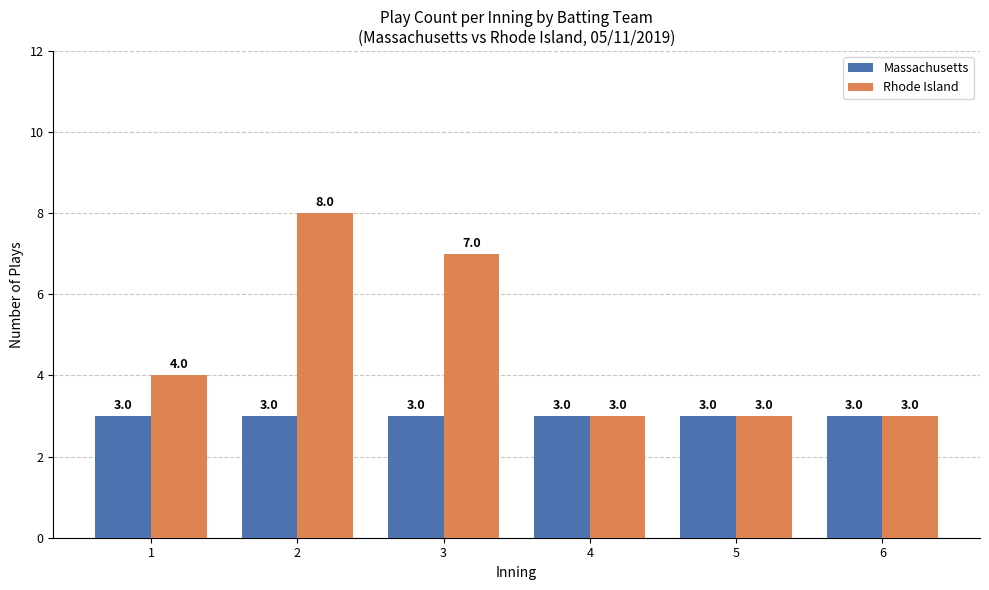

How many values in the Rhode Island series are below 4?

3